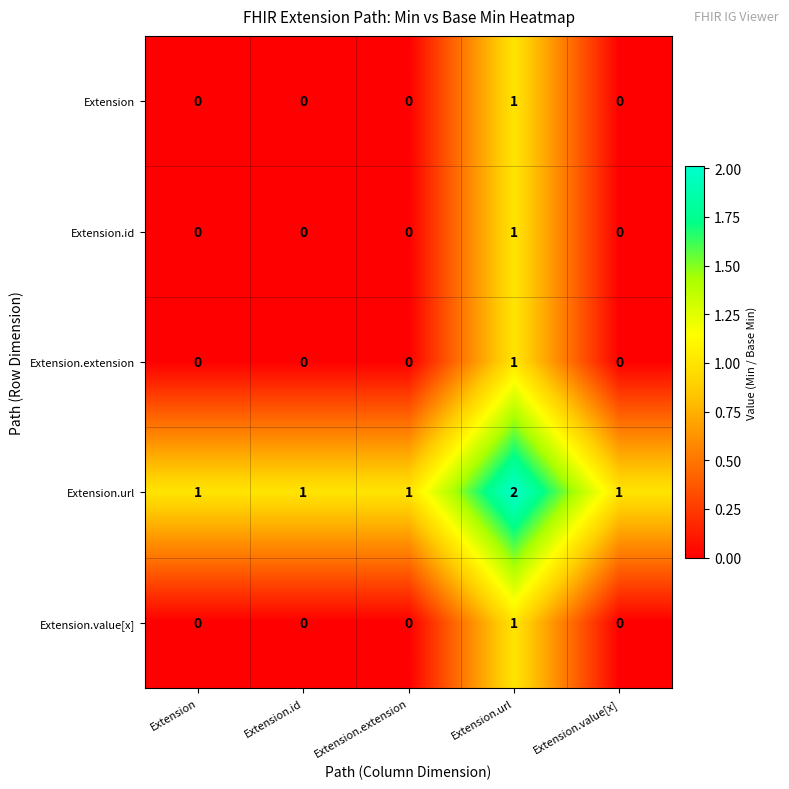

Count the Extension.id values in the range 0 to 1.

5